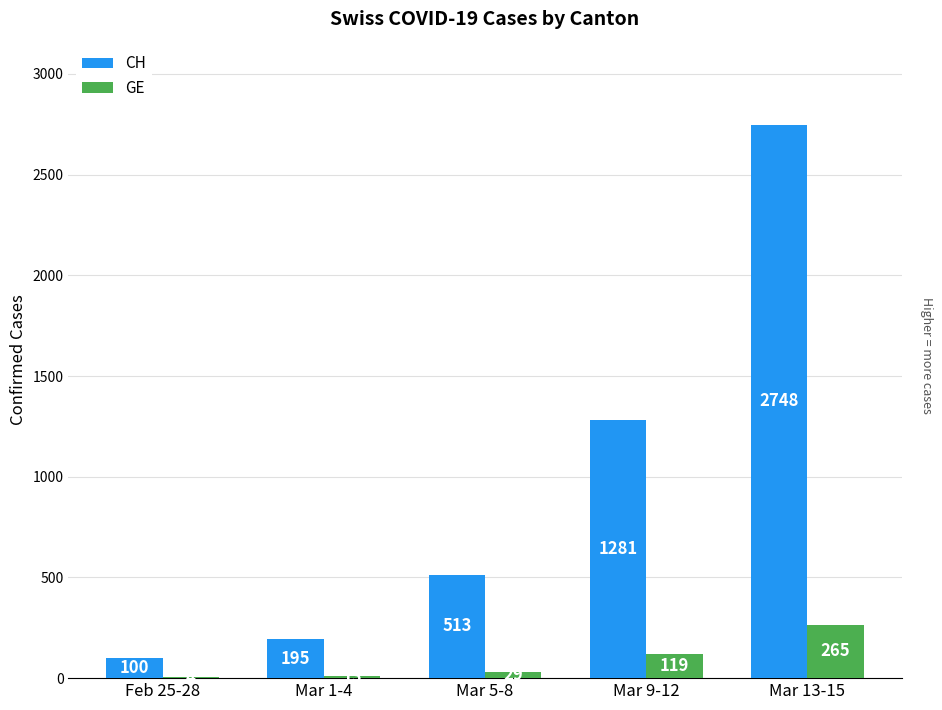

Which category has the highest value across all series?

Mar 13-15